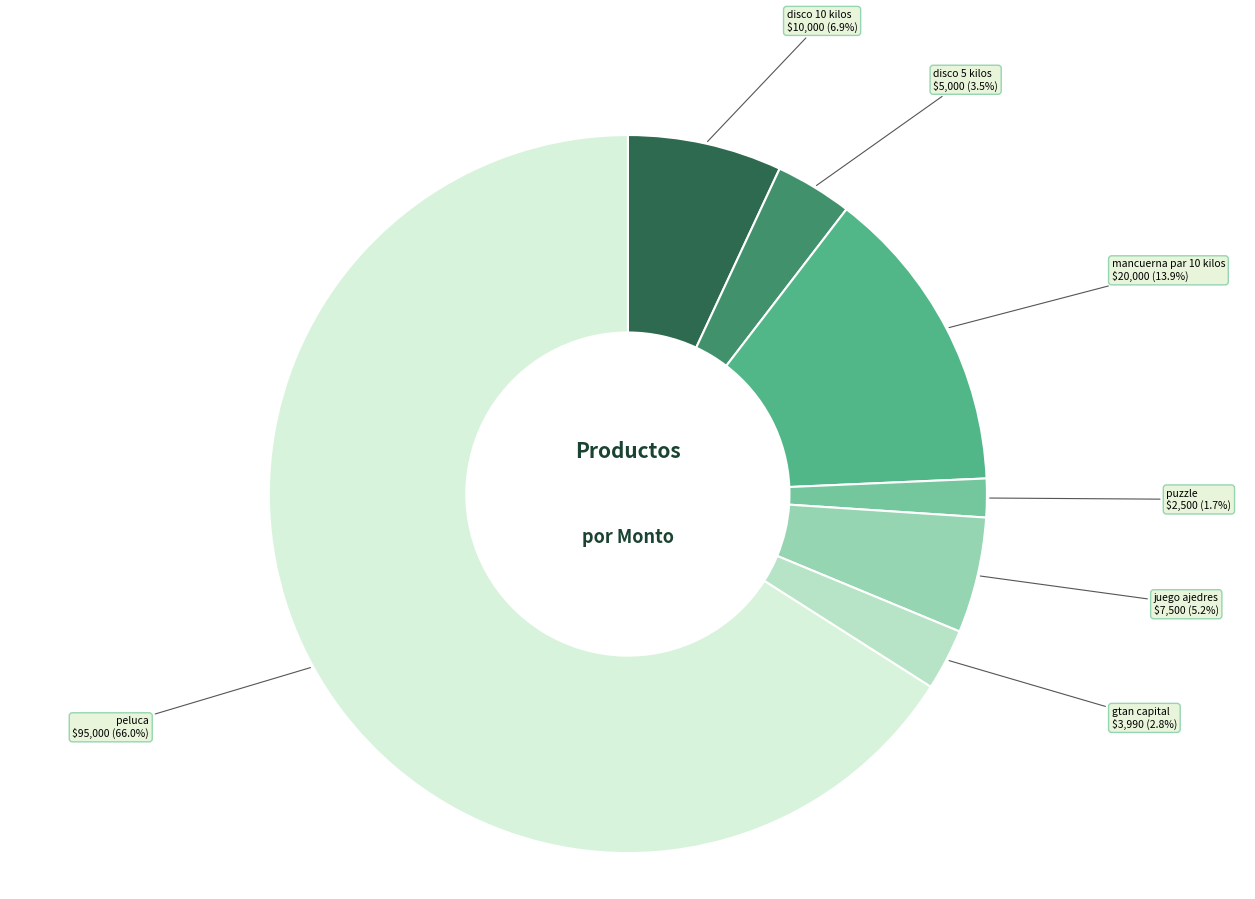

What is the ratio of the value at puzzle to the value at juego ajedres?

0.3